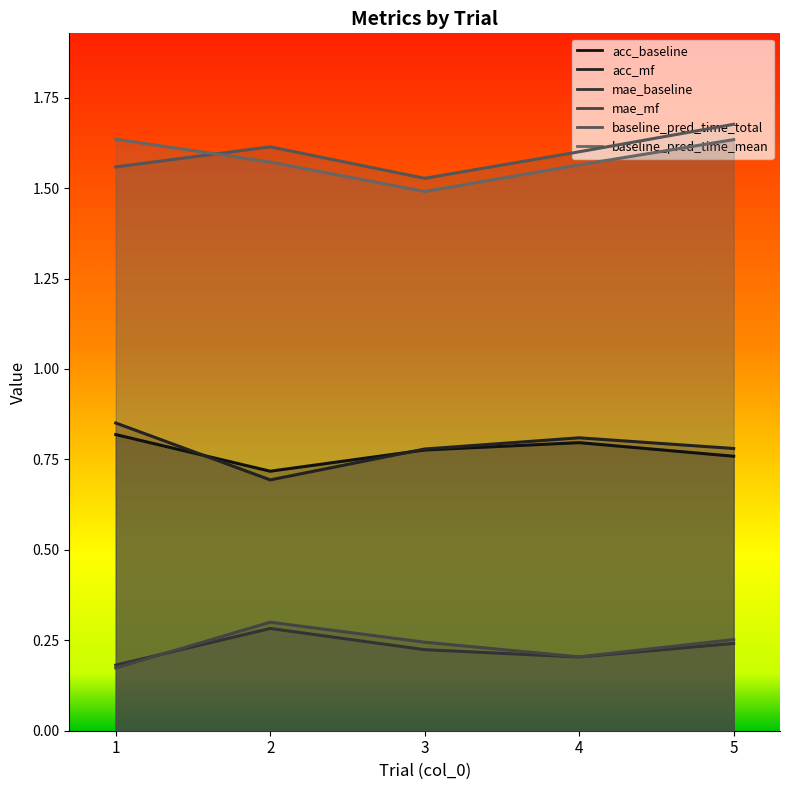

Which label corresponds to the smallest value in the chart?

1